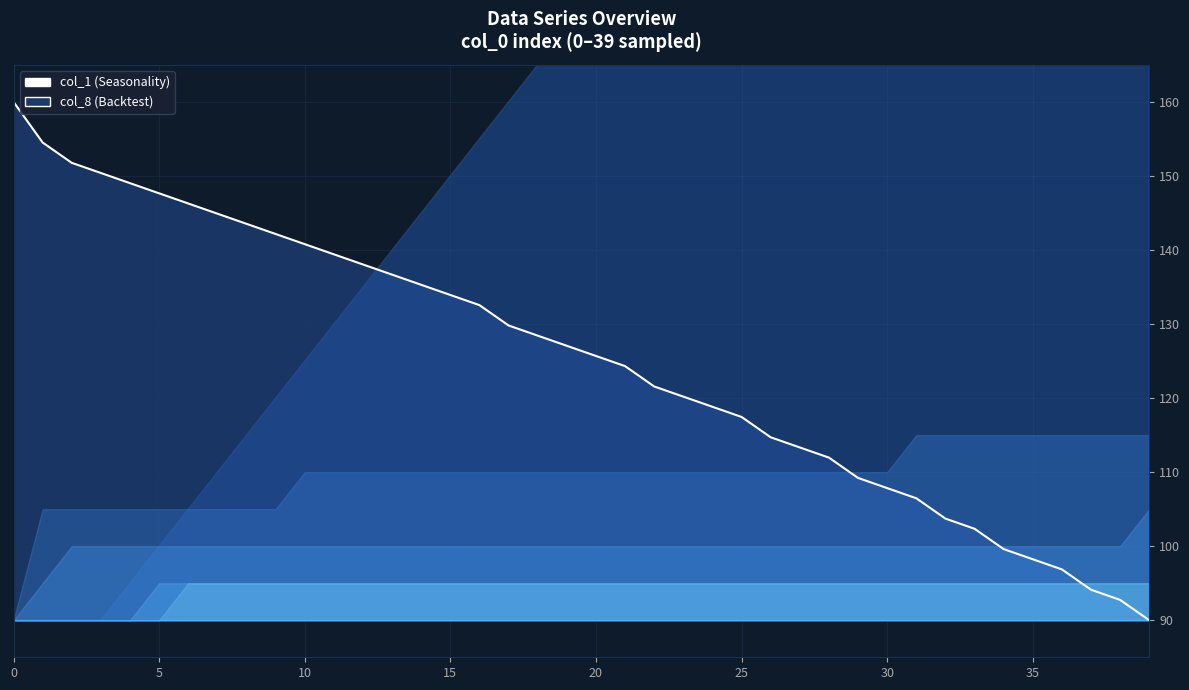

True or false: the data has more than 0 interior local peaks.

False